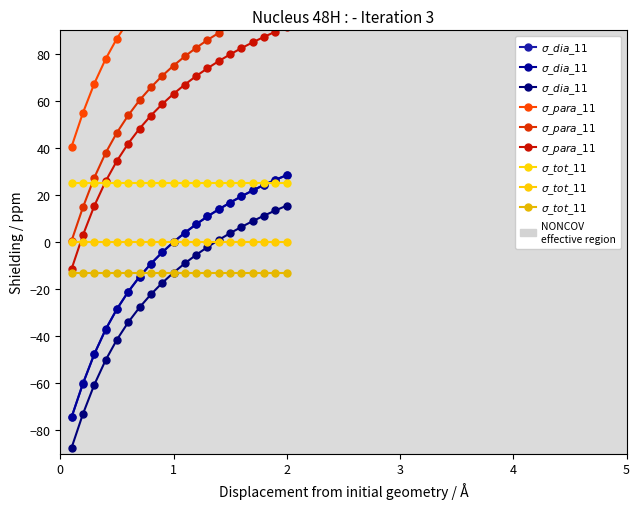

How many categories are shown in the chart?

20